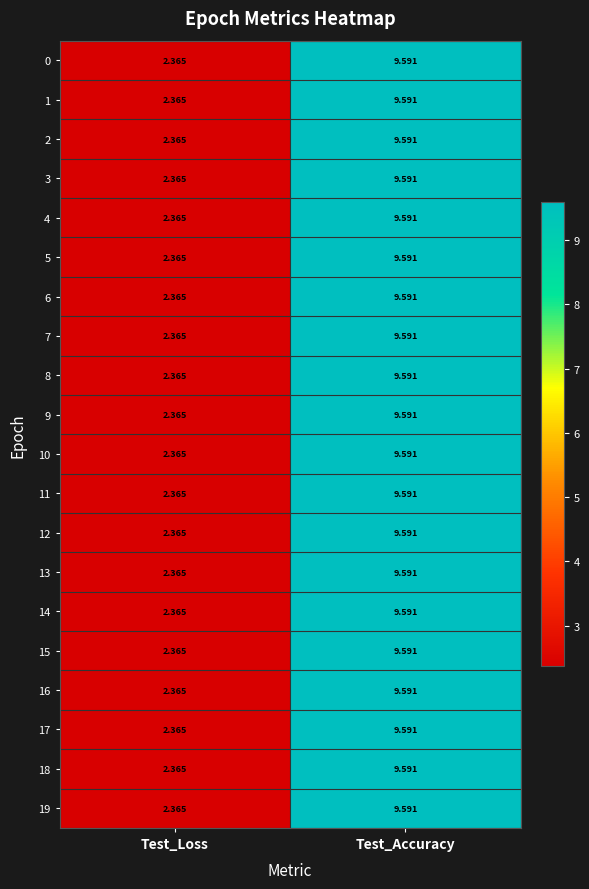

At which label does 10 reach its minimum?

Test_Loss